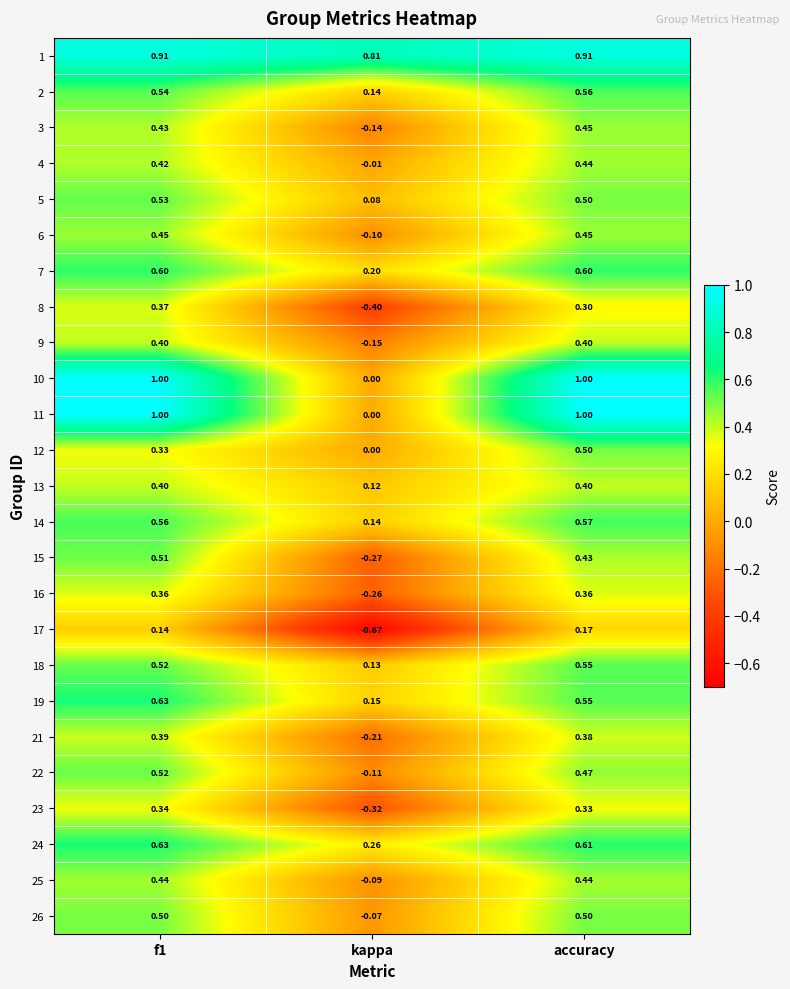

Which label corresponds to the smallest value in the chart?

kappa